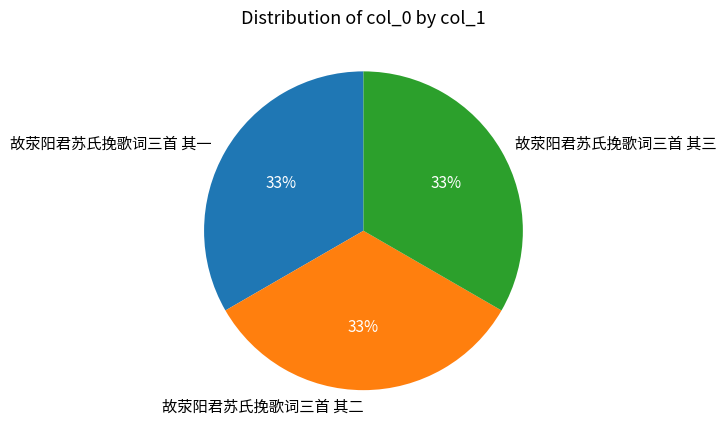

Is it true that 故荥阳君苏氏挽歌词三首 其二 is 33% of the pie?

True